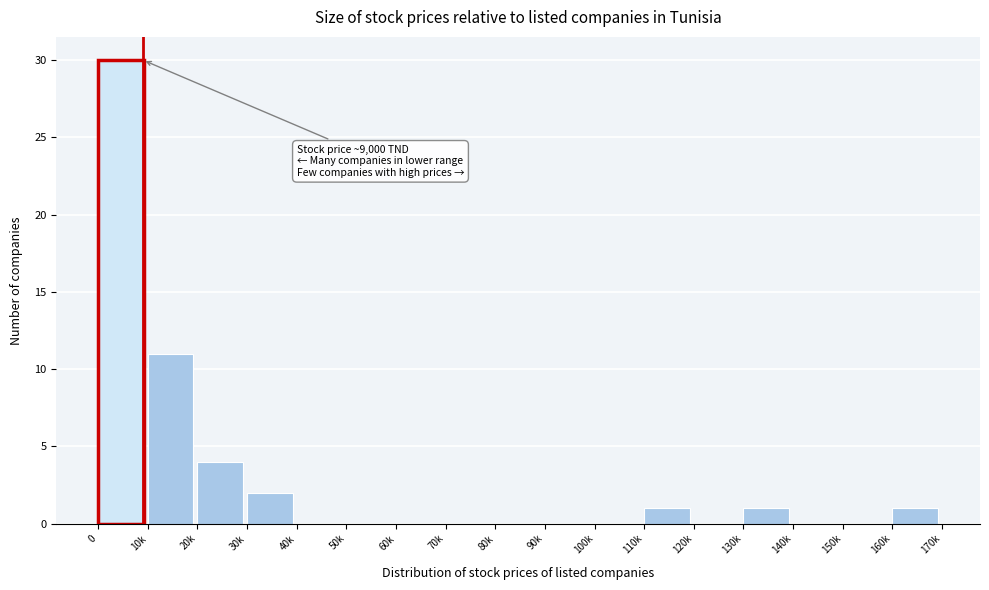

Reading left to right, transcribe all the data shown in this chart.

0=30	10k=11	20k=4	30k=2	40k=0	50k=0	60k=0	70k=0	80k=0	90k=0	100k=0	110k=1	120k=0	130k=1	140k=0	150k=0	160k=1